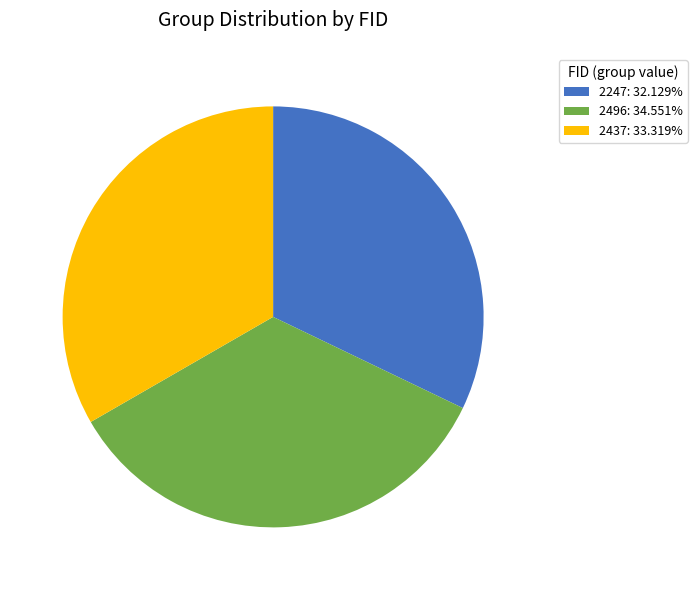

True or false: 2247 accounts for 32% of the total.

True